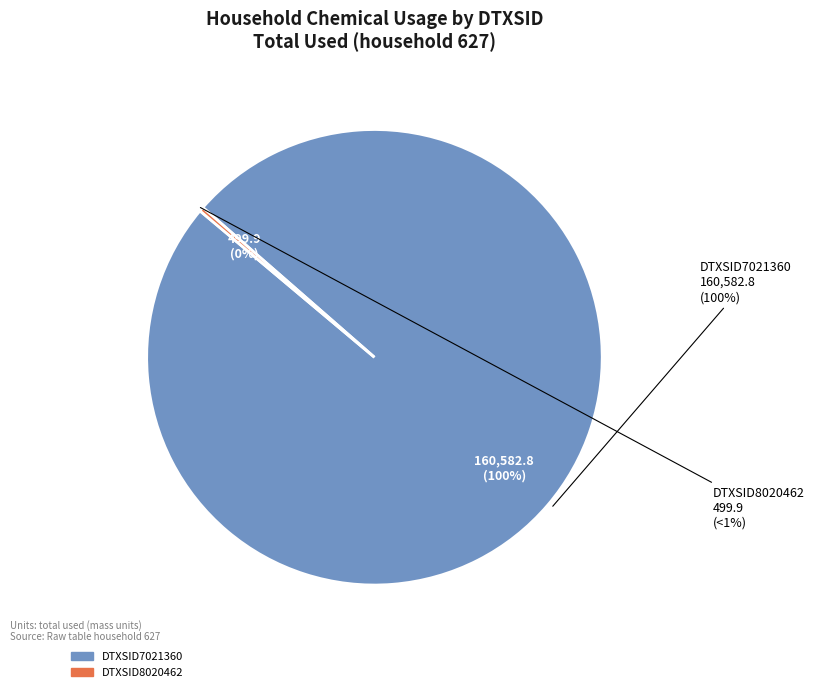

Does DTXSID7021360 represent more than half of the total?

Yes